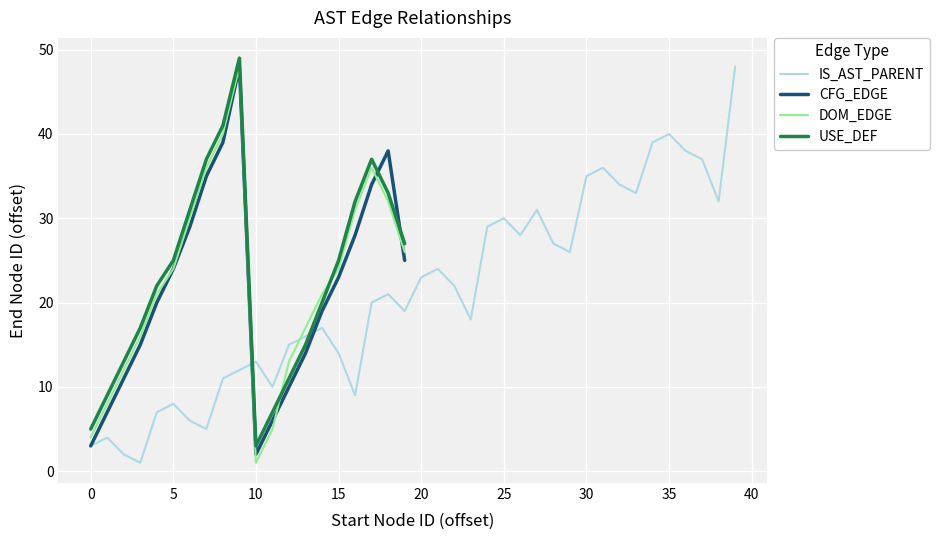

List the series in order of their peak value, lowest first.

IS_AST_PARENT, CFG_EDGE, DOM_EDGE, USE_DEF